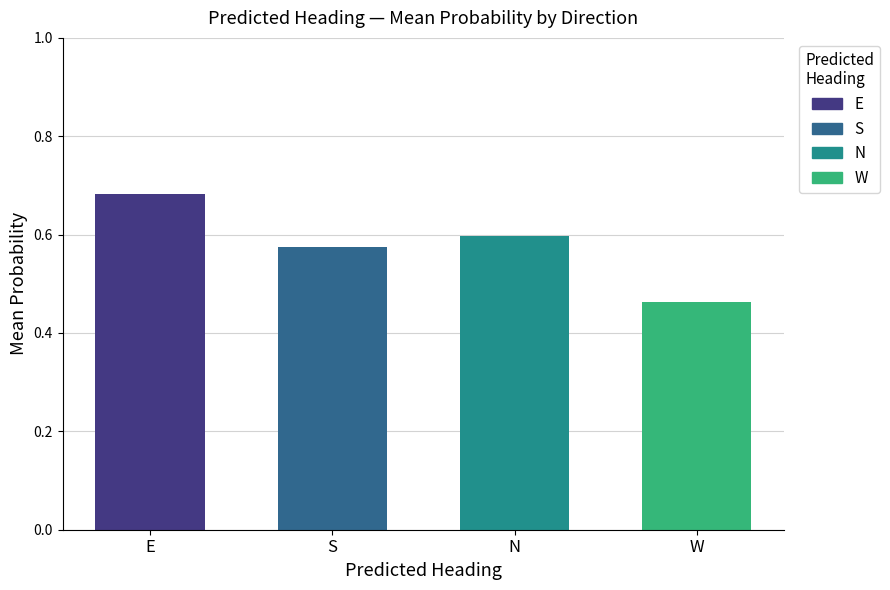

Reading right to left, list all the values displayed in this chart.

0.5	0.6	0.6	0.7